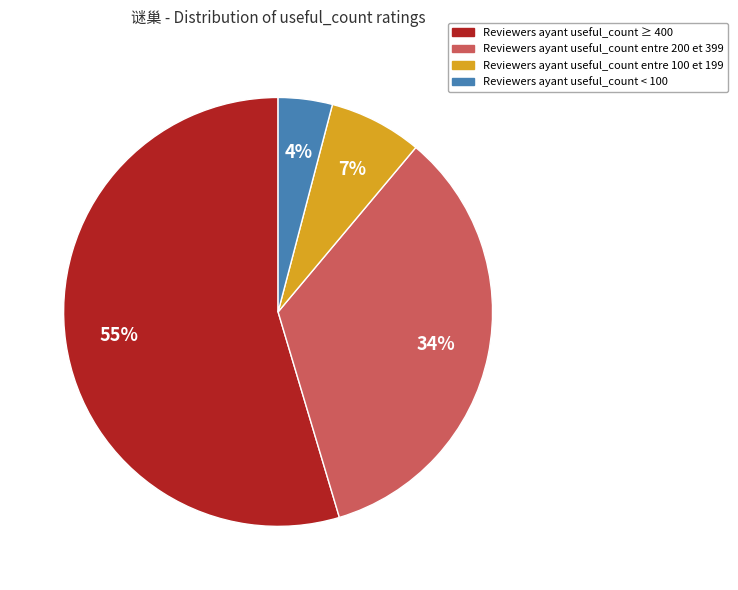

Is there a majority slice in this chart?

Yes